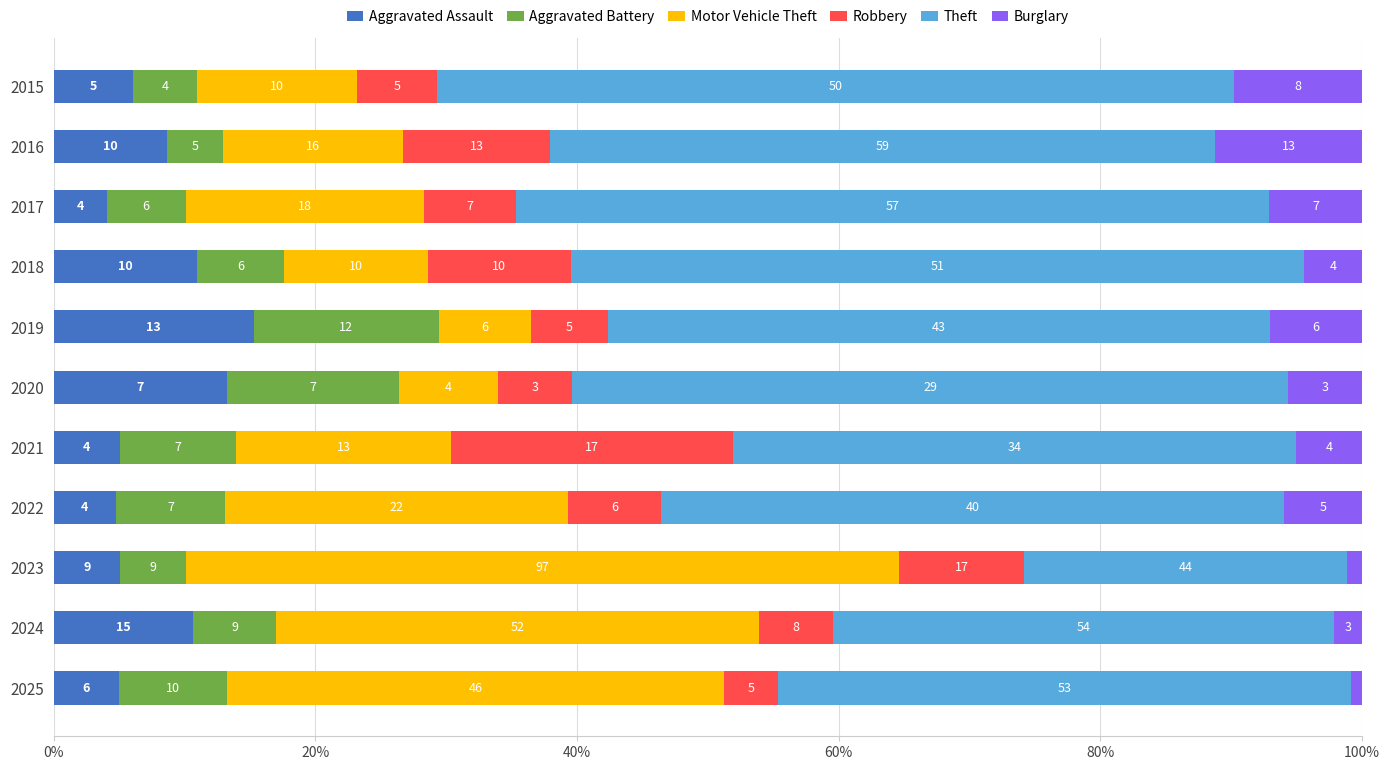

What are all the series names shown in the legend?

Aggravated Assault, Aggravated Battery, Motor Vehicle Theft, Robbery, Theft, Burglary